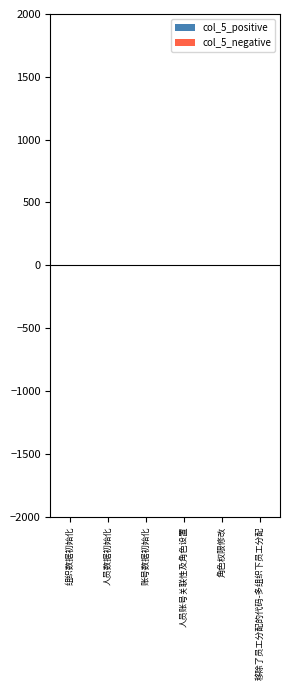

What is the sum of all values?

21